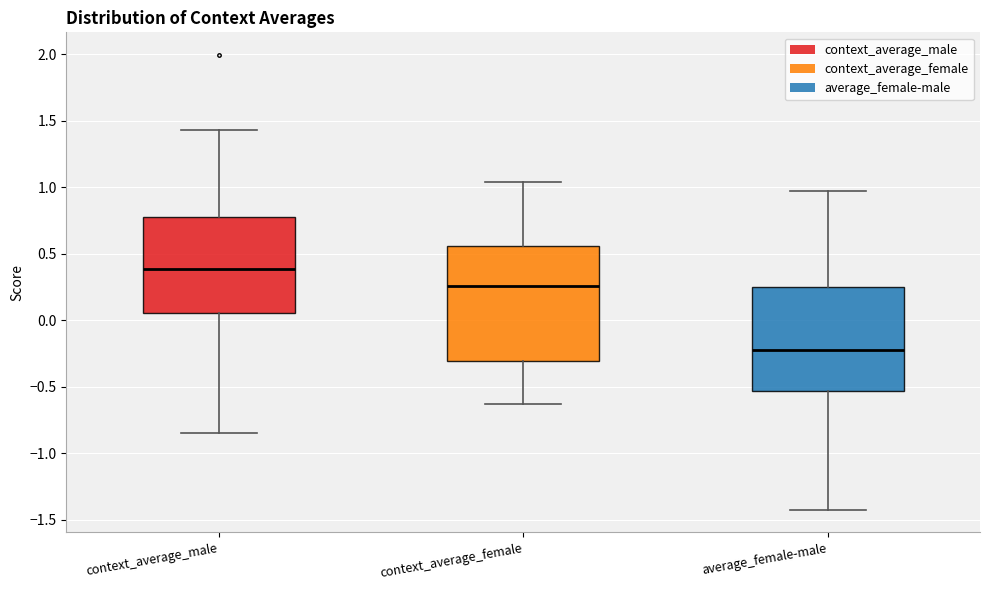

Reading left to right, read every box against the y-axis: the position of its median line, the range the box covers, and the ends of its whiskers. The values are not printed on the chart, so give them approximately, as read against the axis.

context_average_male: median 0.40, box 0.05 to 0.75, whiskers -0.85 to 1.45
context_average_female: median 0.25, box -0.30 to 0.55, whiskers -0.65 to 1.05
average_female-male: median -0.20, box -0.55 to 0.25, whiskers -1.45 to 0.95